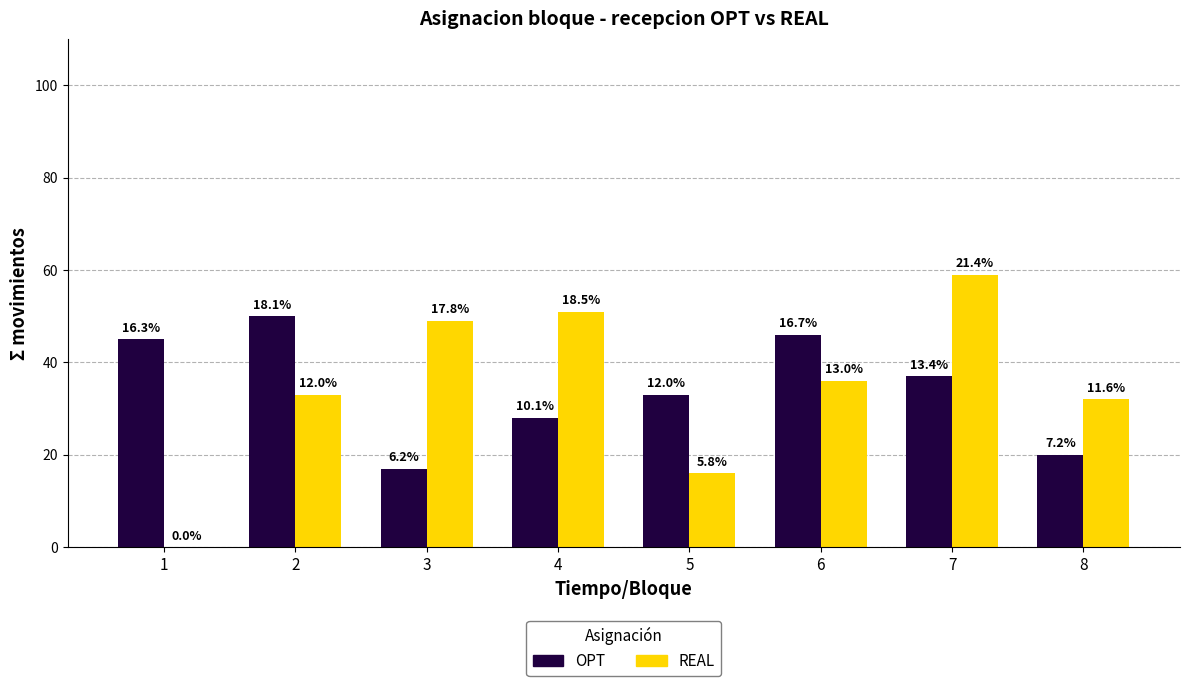

What is the lowest value of the OPT series?

17